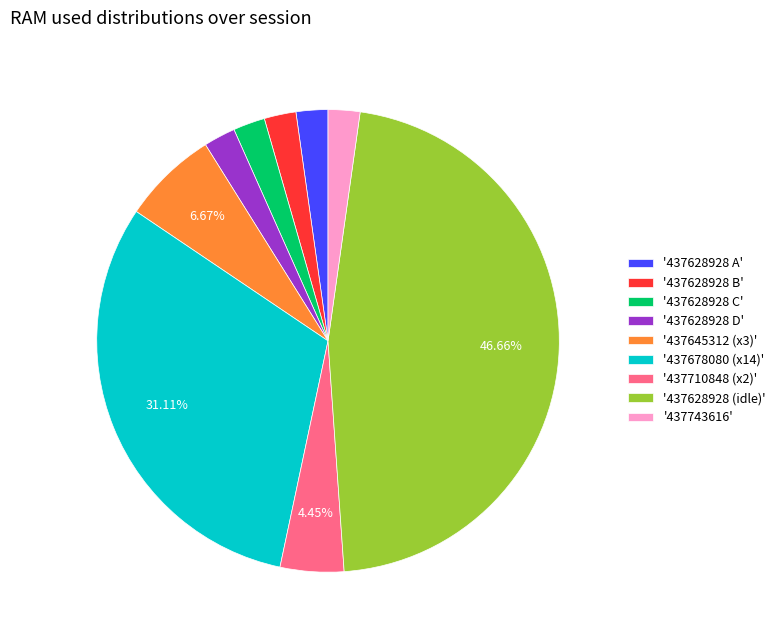

How many segments does this pie chart have?

9